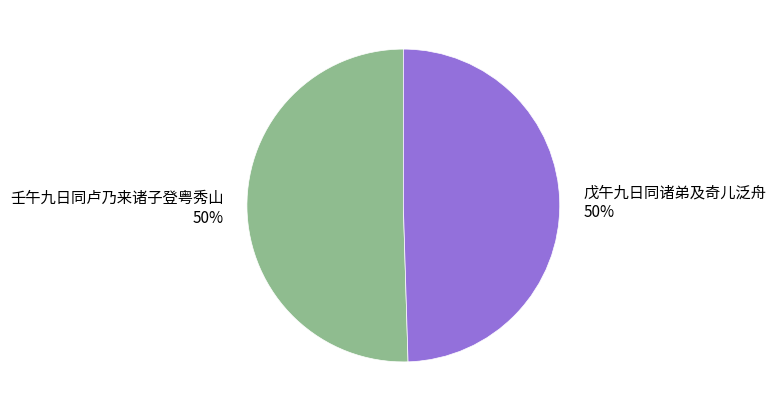

To the nearest percent, what is the average slice percentage?

50%